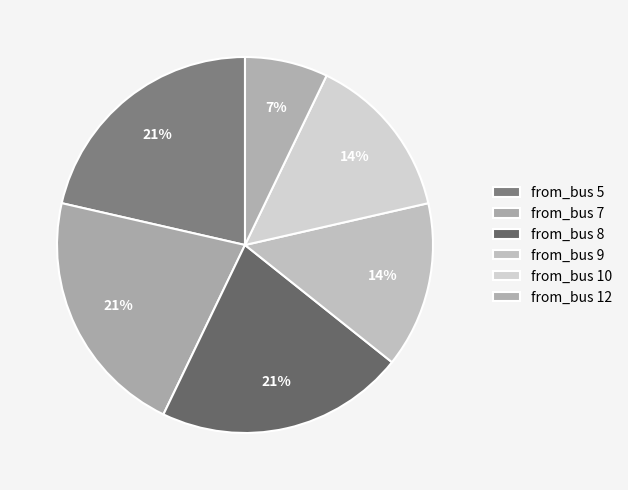

How many slices are in this pie chart?

6